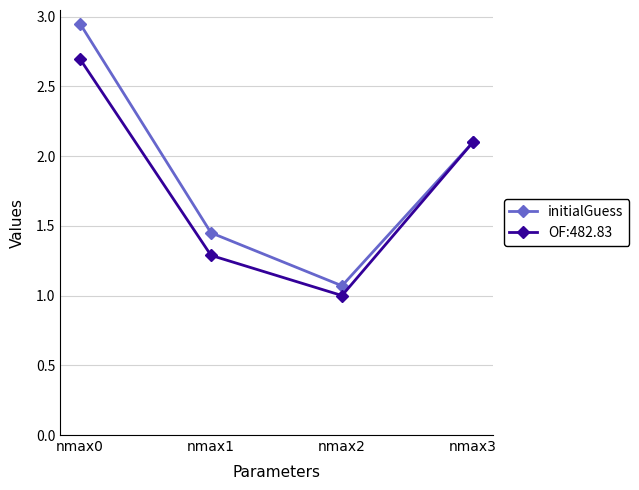

Where is the first local minimum for OF:482.83?

nmax2